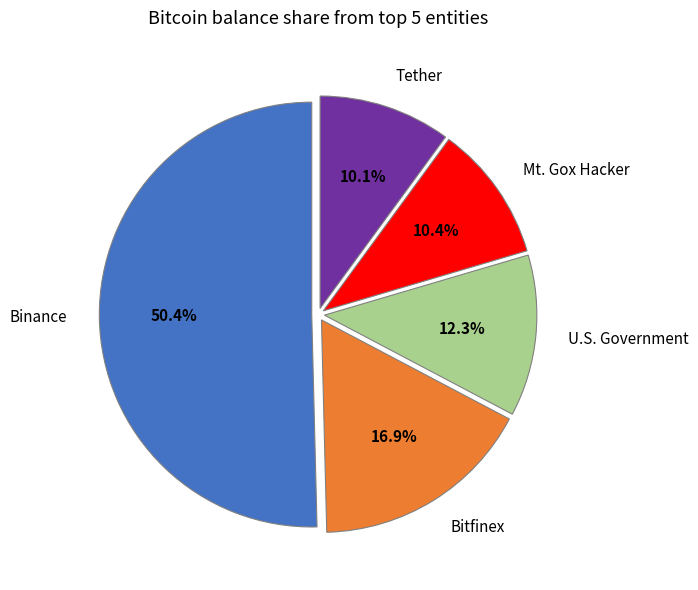

To the nearest percent, what percentage of the pie is U.S. Government?

12%